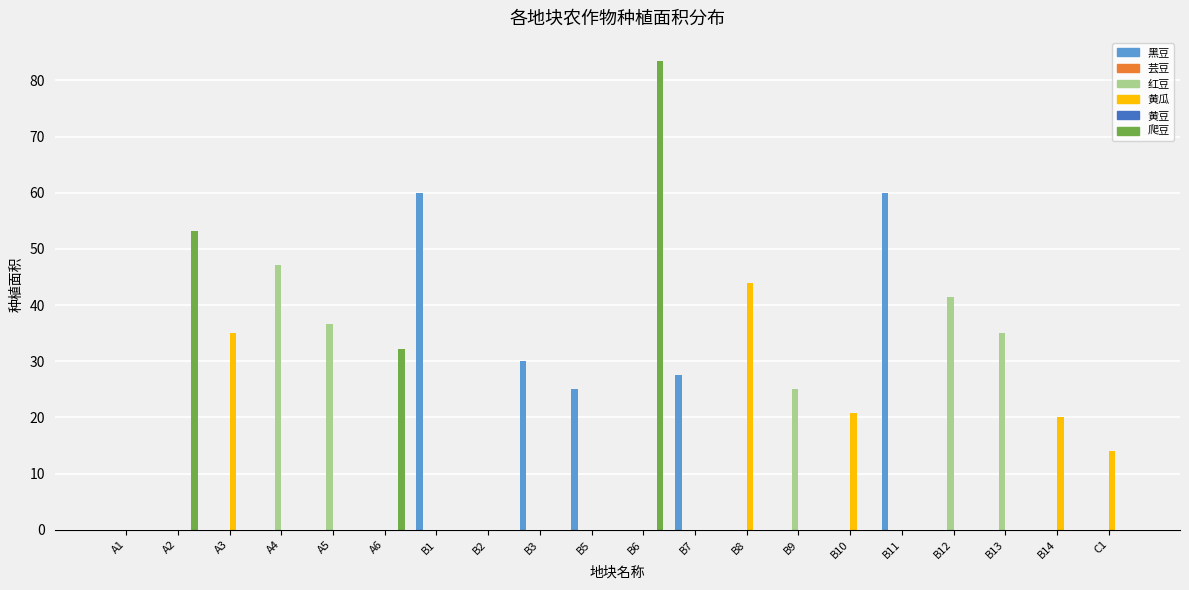

What is the difference between the highest and lowest values at C1?

14.1